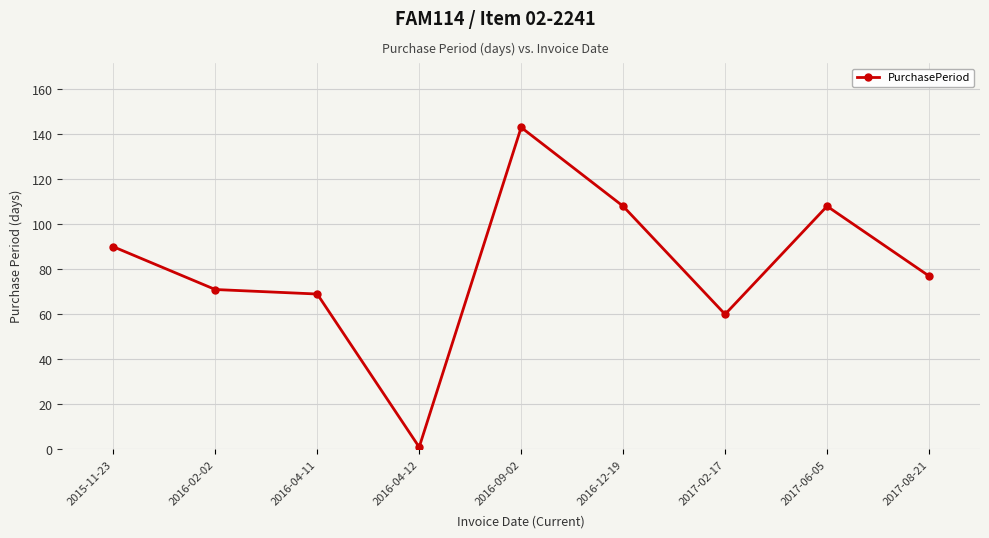

At which category does the chart reach its minimum across all series?

2016-04-12